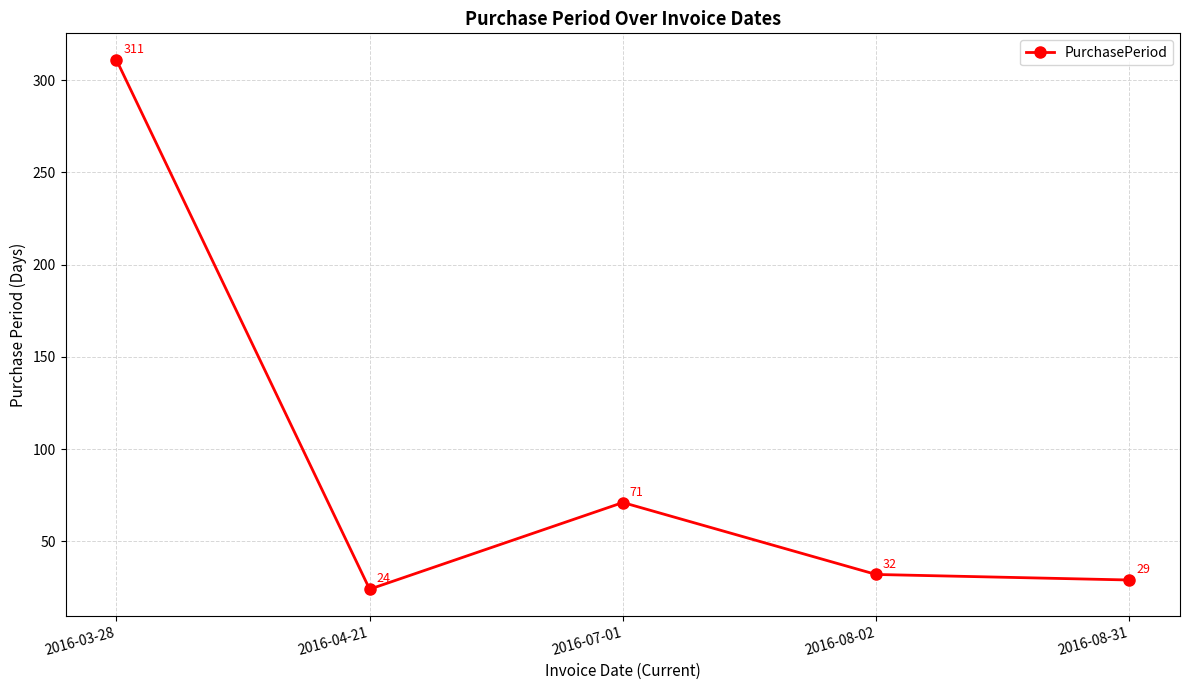

Between 2016-08-02 and 2016-04-21, which is larger?

2016-08-02